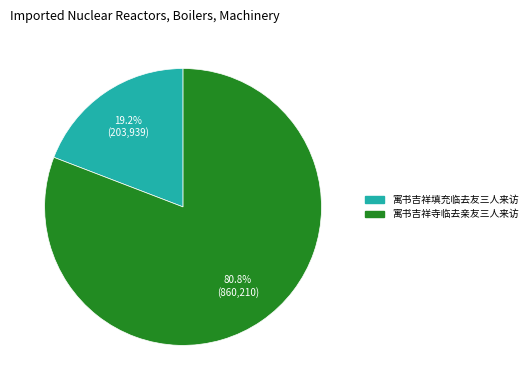

To the nearest percent, what portion does 寓书吉祥填充临去友三人来访 represent?

19%